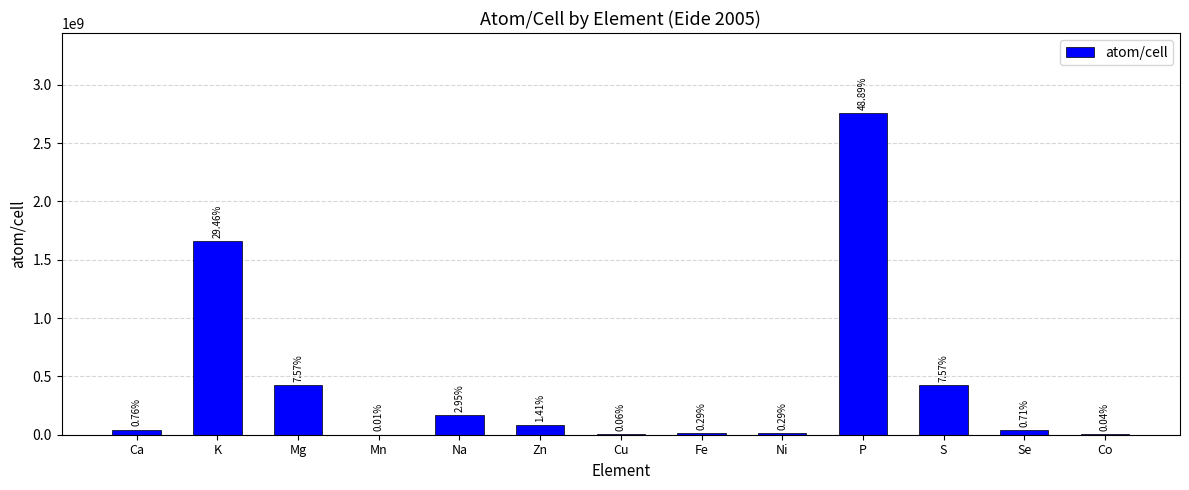

Where is the data nearest to the value 1377342895?

K